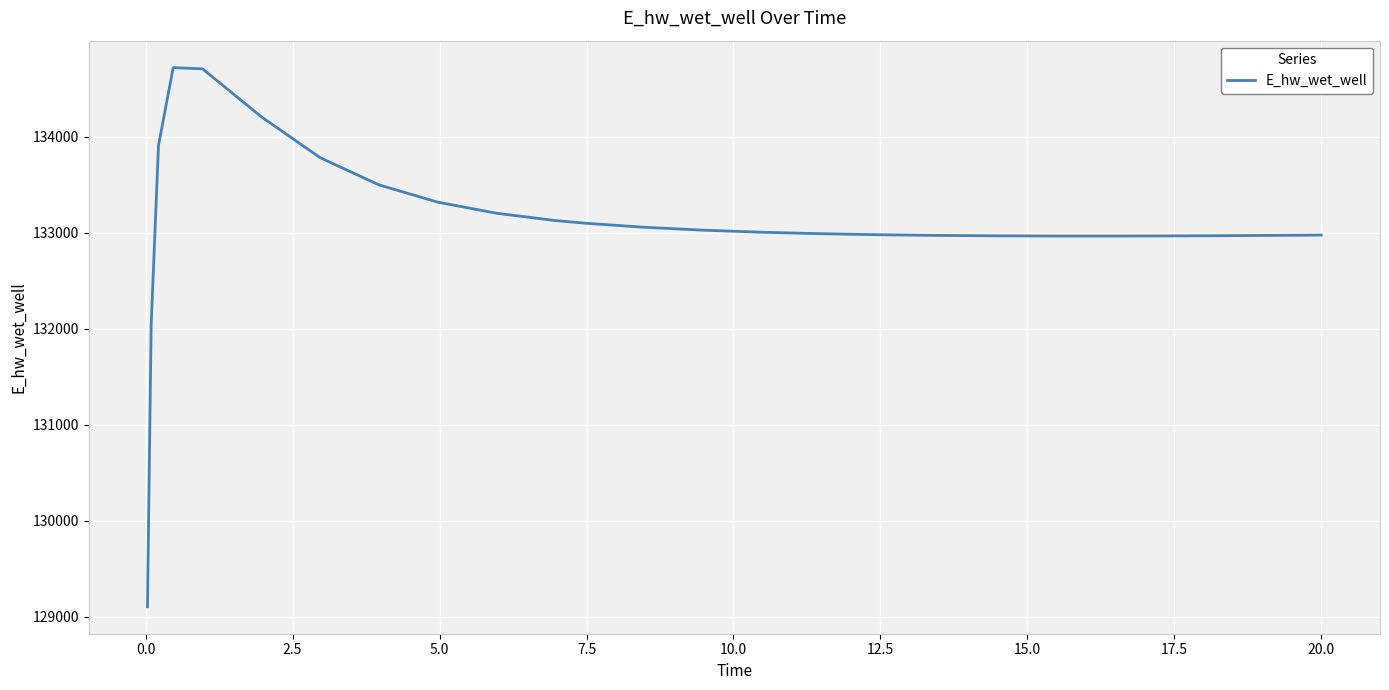

What is the difference between the maximum and minimum values?

5614.1